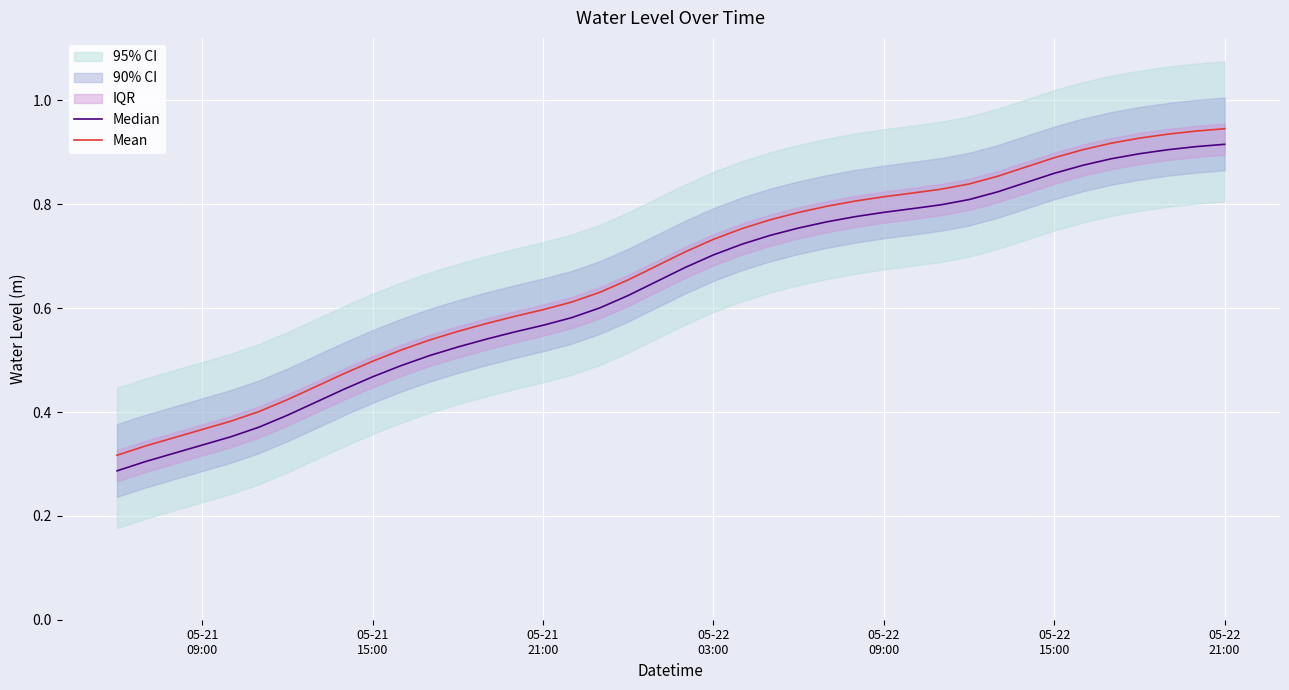

The Median series shows 0.1 at 05-21
15:00. True or false?

False